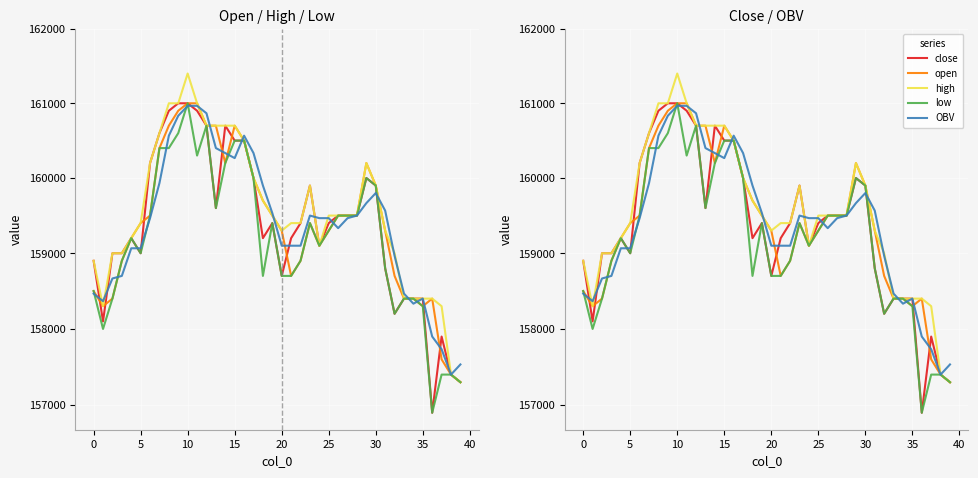

True or false: low and open cross at least once.

False